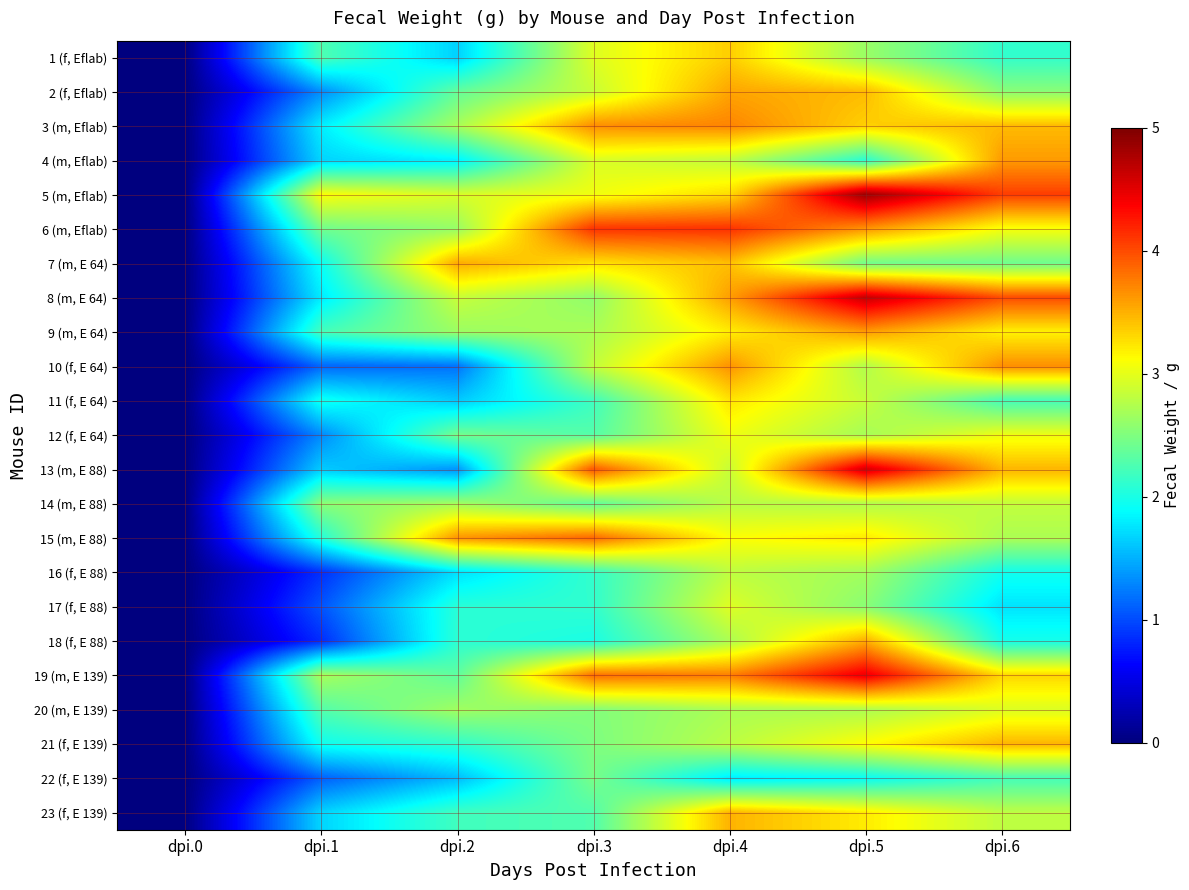

Reading right to left, list all the values displayed in this chart.

1 (f, Eflab): dpi.6=2.1	dpi.5=2.6	dpi.4=3.4	dpi.3=3.0	dpi.2=1.7	dpi.1=2.3	dpi.0=0.0
2 (f, Eflab): dpi.6=2.5	dpi.5=3.5	dpi.4=3.6	dpi.3=2.9	dpi.2=2.4	dpi.1=1.3	dpi.0=0.0
3 (m, Eflab): dpi.6=3.5	dpi.5=3.4	dpi.4=3.7	dpi.3=3.7	dpi.2=2.7	dpi.1=1.8	dpi.0=0.0
4 (m, Eflab): dpi.6=3.6	dpi.5=2.1	dpi.4=2.8	dpi.3=2.9	dpi.2=1.8	dpi.1=1.7	dpi.0=0.0
5 (m, Eflab): dpi.6=4.1	dpi.5=4.8	dpi.4=3.3	dpi.3=3.0	dpi.2=2.9	dpi.1=3.1	dpi.0=0.0
6 (m, Eflab): dpi.6=3.1	dpi.5=3.6	dpi.4=4.1	dpi.3=4.1	dpi.2=2.6	dpi.1=2.4	dpi.0=0.0
7 (m, E 64): dpi.6=2.4	dpi.5=2.4	dpi.4=3.4	dpi.3=3.3	dpi.2=3.5	dpi.1=1.9	dpi.0=0.0
8 (m, E 64): dpi.6=4.0	dpi.5=4.7	dpi.4=3.6	dpi.3=2.6	dpi.2=2.9	dpi.1=1.8	dpi.0=0.0
9 (m, E 64): dpi.6=3.2	dpi.5=3.6	dpi.4=3.2	dpi.3=2.7	dpi.2=2.6	dpi.1=2.2	dpi.0=0.0
10 (f, E 64): dpi.6=3.7	dpi.5=2.7	dpi.4=3.6	dpi.3=2.8	dpi.2=1.2	dpi.1=1.1	dpi.0=0.0
11 (f, E 64): dpi.6=2.2	dpi.5=2.9	dpi.4=3.2	dpi.3=2.2	dpi.2=1.6	dpi.1=2.0	dpi.0=0.0
12 (f, E 64): dpi.6=3.0	dpi.5=2.7	dpi.4=3.0	dpi.3=2.3	dpi.2=2.4	dpi.1=1.3	dpi.0=0.0
13 (m, E 88): dpi.6=3.5	dpi.5=4.6	dpi.4=2.9	dpi.3=3.9	dpi.2=1.4	dpi.1=1.6	dpi.0=0.0
14 (m, E 88): dpi.6=2.8	dpi.5=2.7	dpi.4=2.8	dpi.3=2.4	dpi.2=2.7	dpi.1=2.5	dpi.0=0.0
15 (m, E 88): dpi.6=2.7	dpi.5=3.2	dpi.4=3.1	dpi.3=3.9	dpi.2=3.6	dpi.1=2.0	dpi.0=0.0
16 (f, E 88): dpi.6=2.0	dpi.5=2.7	dpi.4=2.8	dpi.3=2.1	dpi.2=1.7	dpi.1=0.9	dpi.0=0.0
17 (f, E 88): dpi.6=1.8	dpi.5=2.5	dpi.4=3.0	dpi.3=2.1	dpi.2=2.1	dpi.1=1.0	dpi.0=0.0
18 (f, E 88): dpi.6=2.0	dpi.5=3.5	dpi.4=2.7	dpi.3=2.0	dpi.2=2.1	dpi.1=0.8	dpi.0=0.0
19 (m, E 139): dpi.6=3.3	dpi.5=4.5	dpi.4=3.8	dpi.3=3.8	dpi.2=2.3	dpi.1=2.7	dpi.0=0.0
20 (m, E 139): dpi.6=3.0	dpi.5=2.7	dpi.4=2.7	dpi.3=2.5	dpi.2=2.7	dpi.1=2.3	dpi.0=0.0
21 (f, E 139): dpi.6=3.5	dpi.5=3.1	dpi.4=2.8	dpi.3=2.5	dpi.2=2.1	dpi.1=1.9	dpi.0=0.0
22 (f, E 139): dpi.6=2.2	dpi.5=1.9	dpi.4=1.8	dpi.3=2.5	dpi.2=1.6	dpi.1=1.1	dpi.0=0.0
23 (f, E 139): dpi.6=2.8	dpi.5=3.2	dpi.4=3.5	dpi.3=2.3	dpi.2=2.2	dpi.1=1.7	dpi.0=0.0